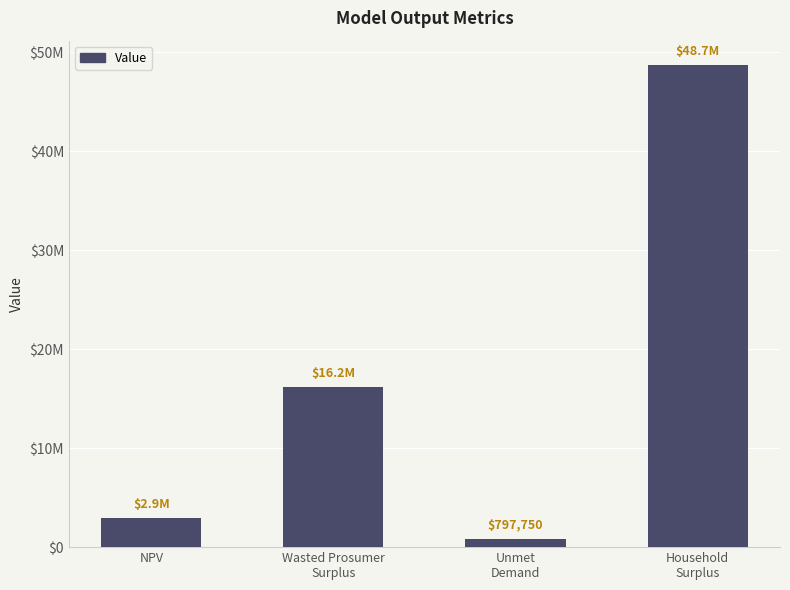

What is the average value?

17163575.3